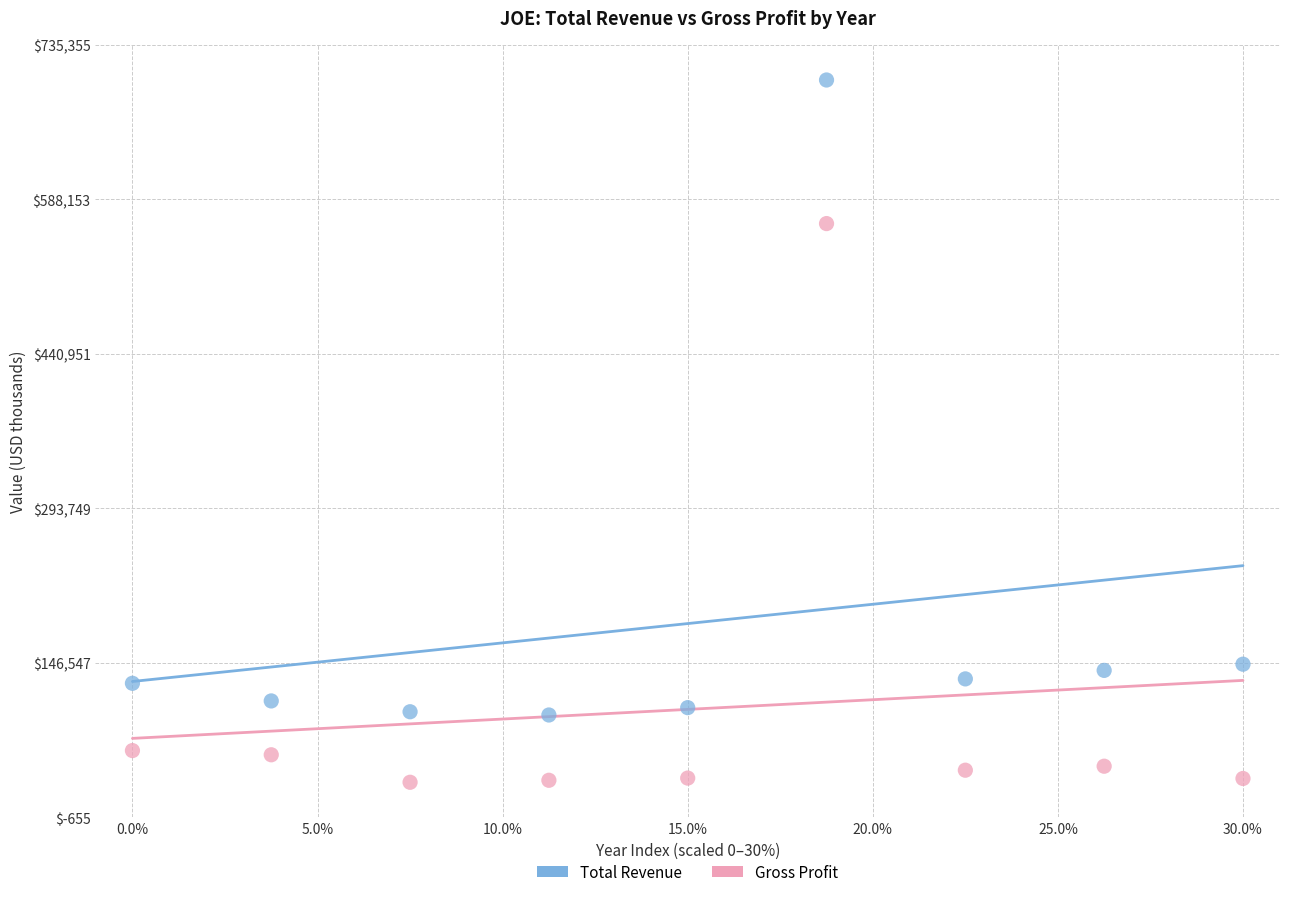

In the Total Revenue series, what Y value is closest to 399400?

145300